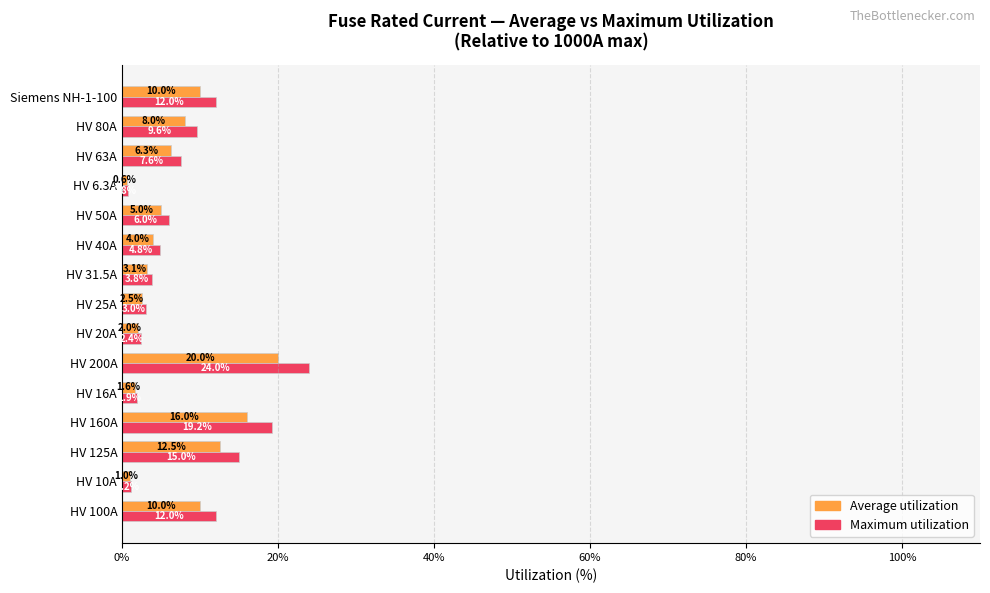

How many data points in Maximum utilization are less than 6?

7